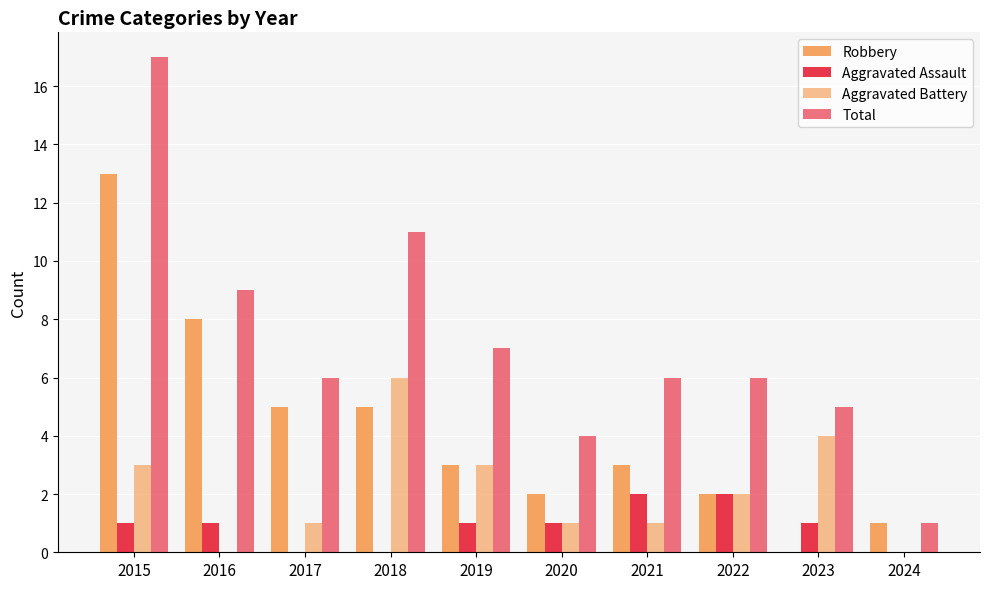

How many values in Robbery are above zero?

9